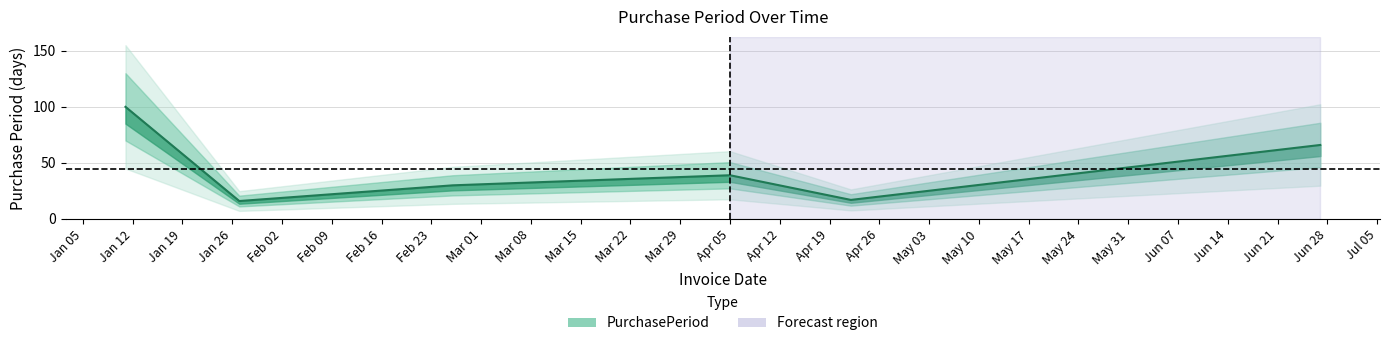

How many data points are less than 39?

3